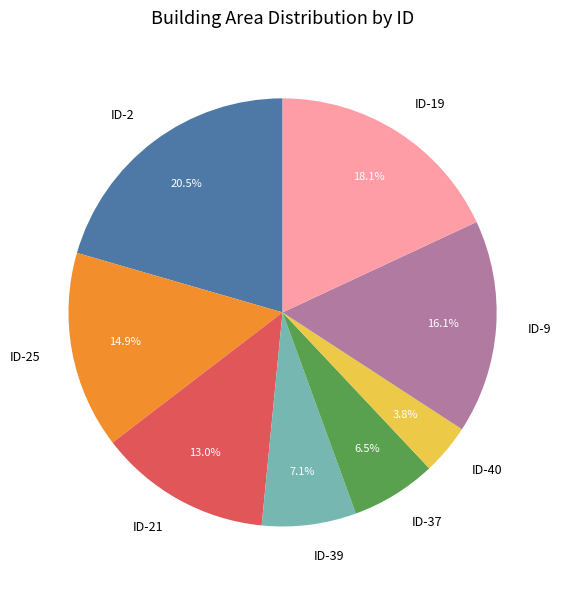

What portion of the pie excludes ID-19?

81.9%